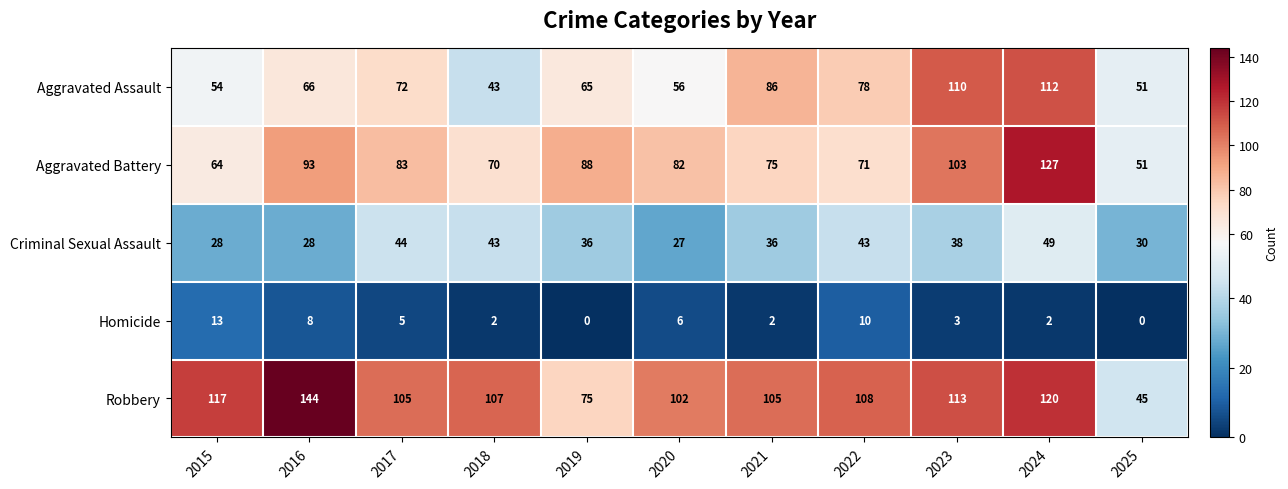

What is the spread (max minus min) of values at 2020?

96